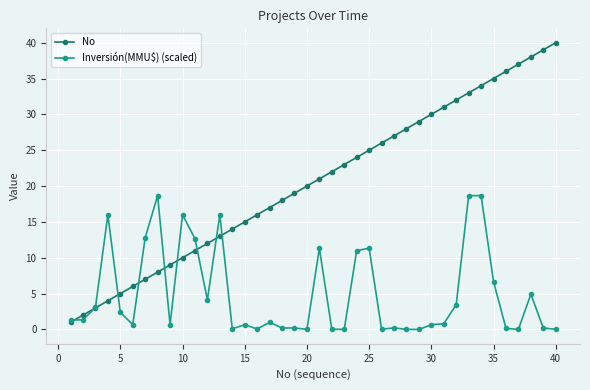

Which series has the largest range (max minus min)?

No